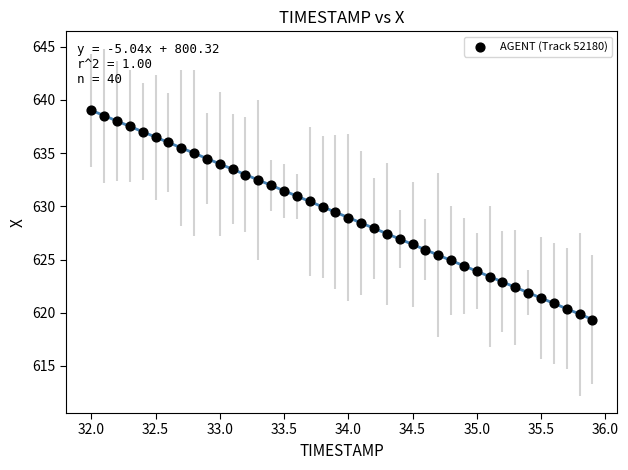

What is the range of X values (max minus min)?

3.9